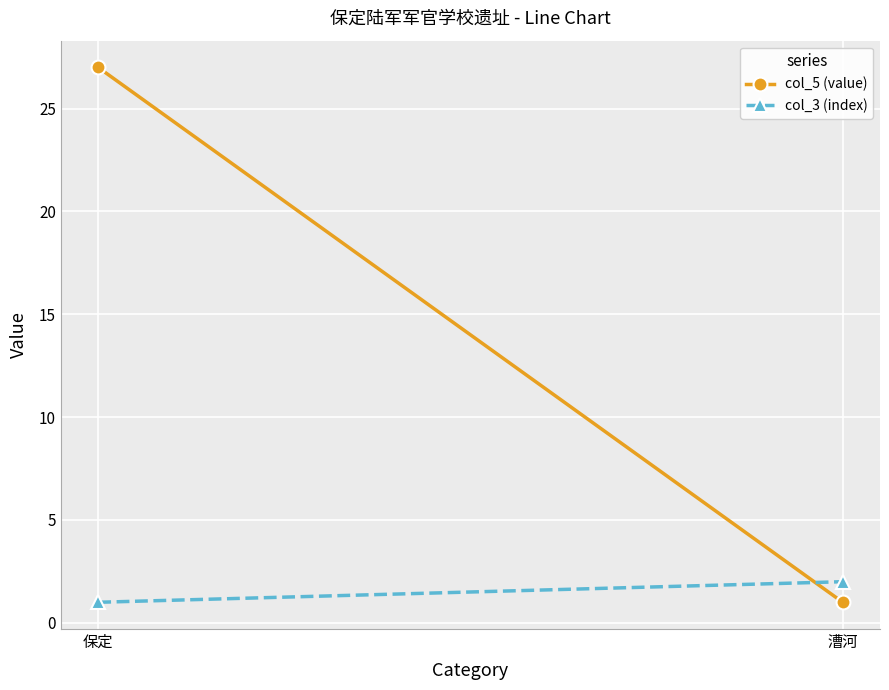

How many lines are shown in the chart?

2